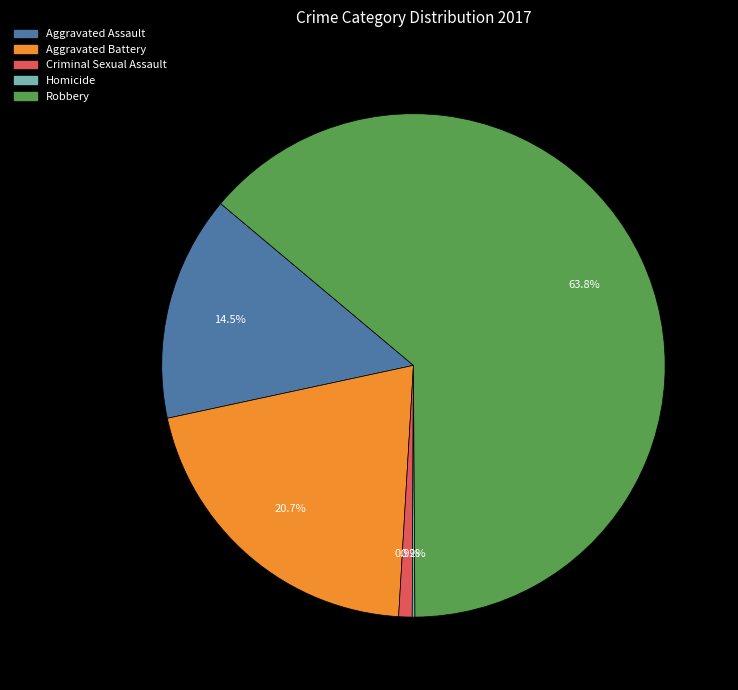

Which has a higher value, Aggravated Assault or Criminal Sexual Assault?

Aggravated Assault